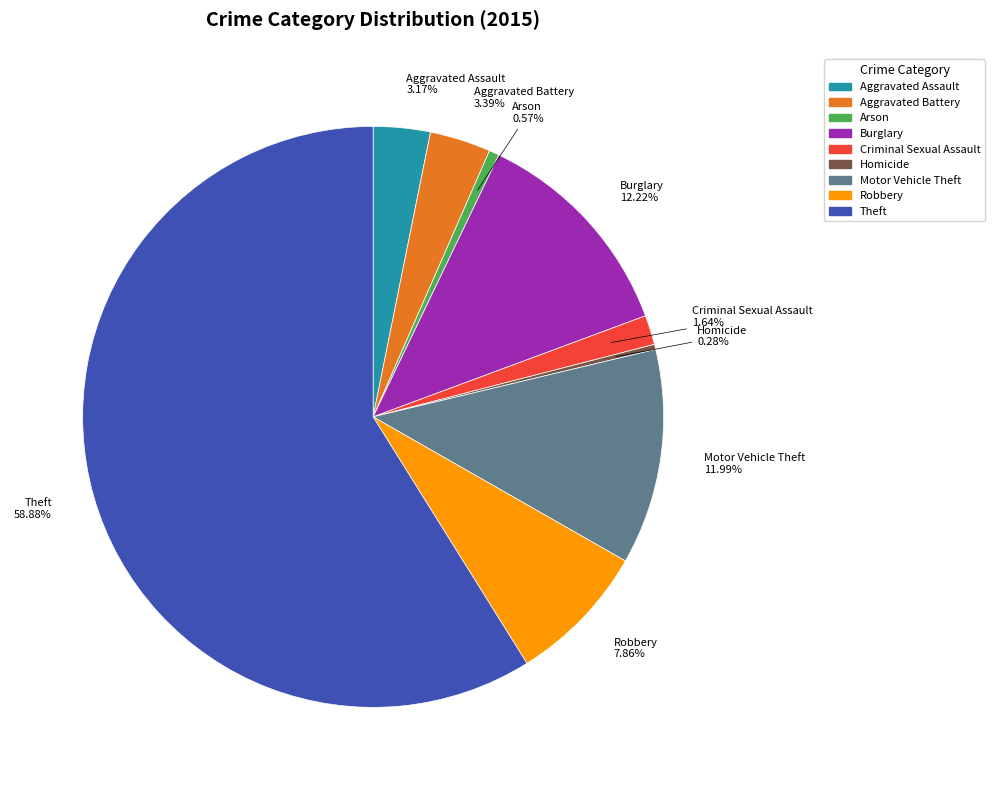

Count the number of slices in the pie.

9